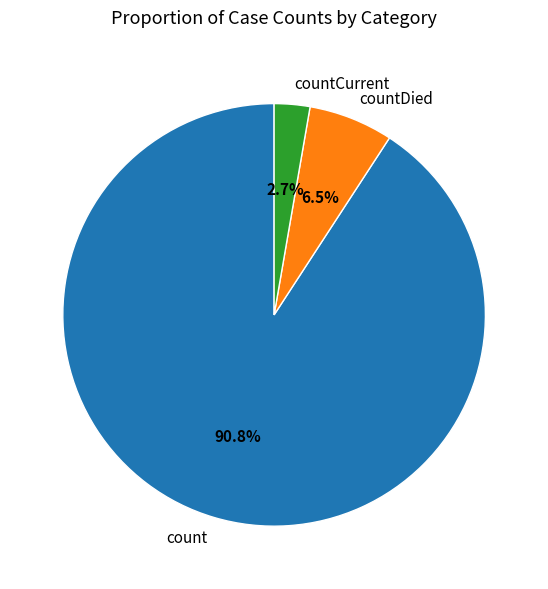

True or false: count accounts for 77% of the total.

False